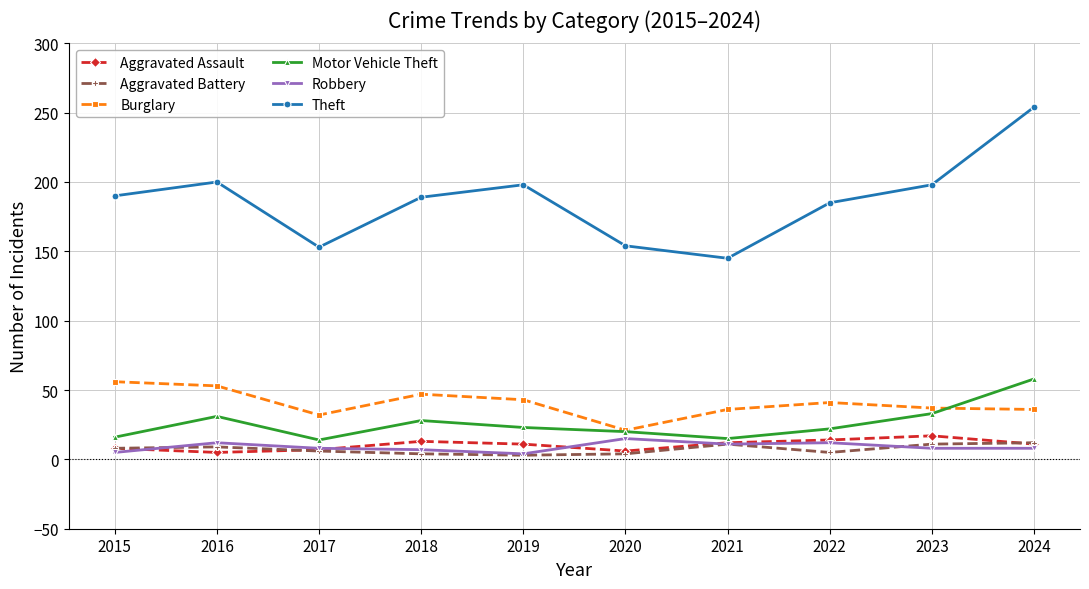

Is it true that Theft equals 106 at 2016?

False